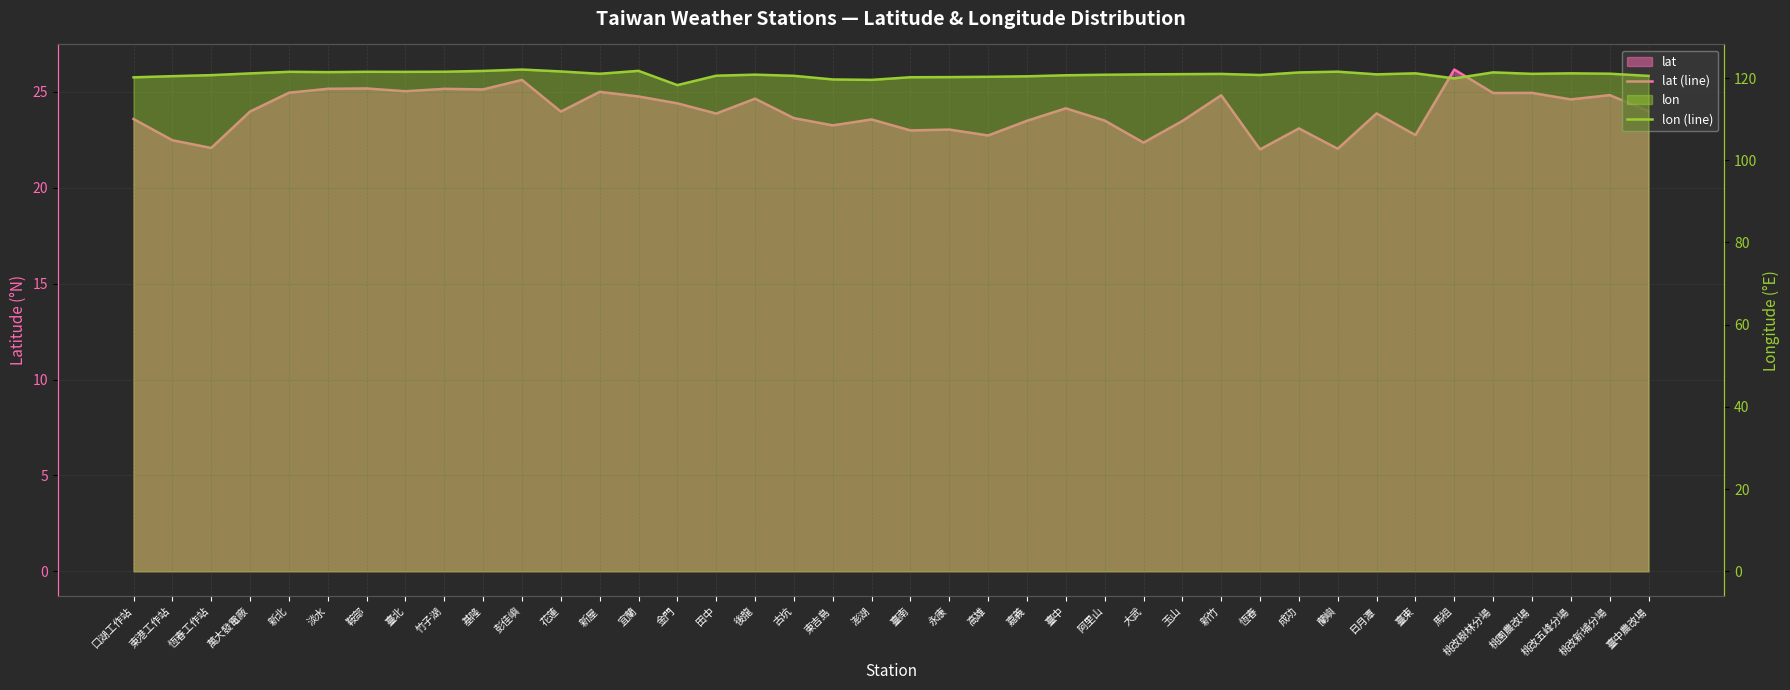

What is the difference between the maximum and minimum values in the lat (line) series?

4.2